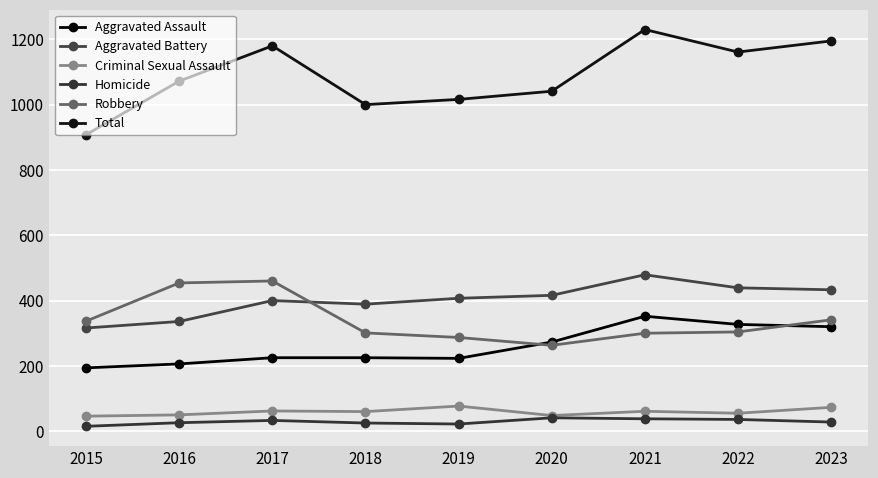

What is the total value across all series at 2021?

2460